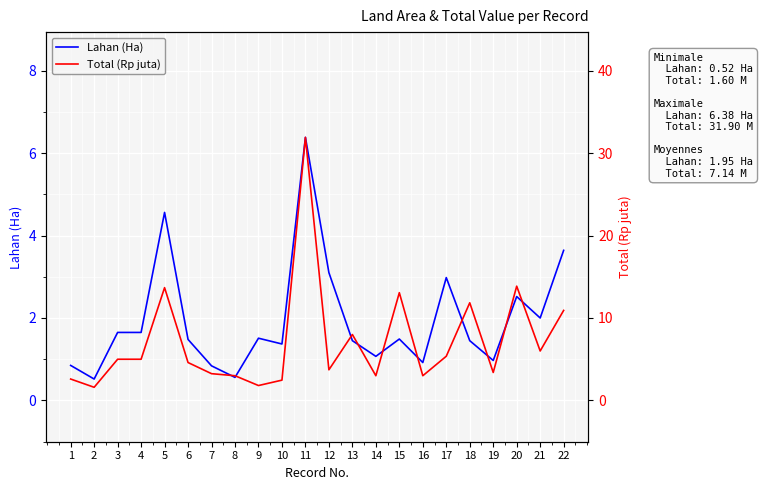

At 8, list the series in order from smallest to largest.

Lahan (Ha), Total (Rp juta)